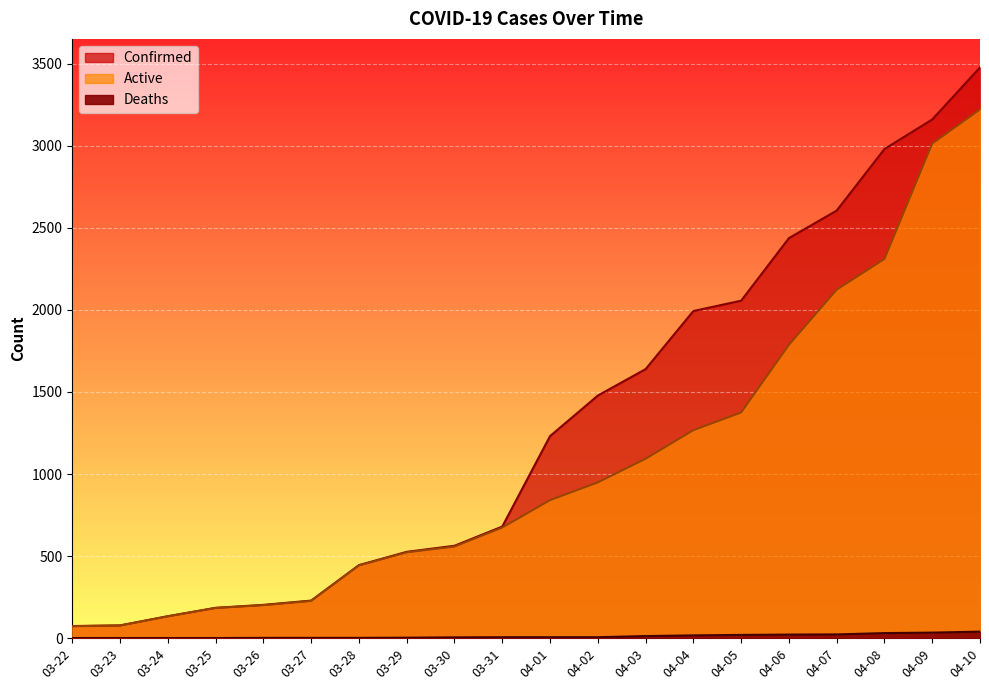

How many values in the Confirmed series are below 1231?

10